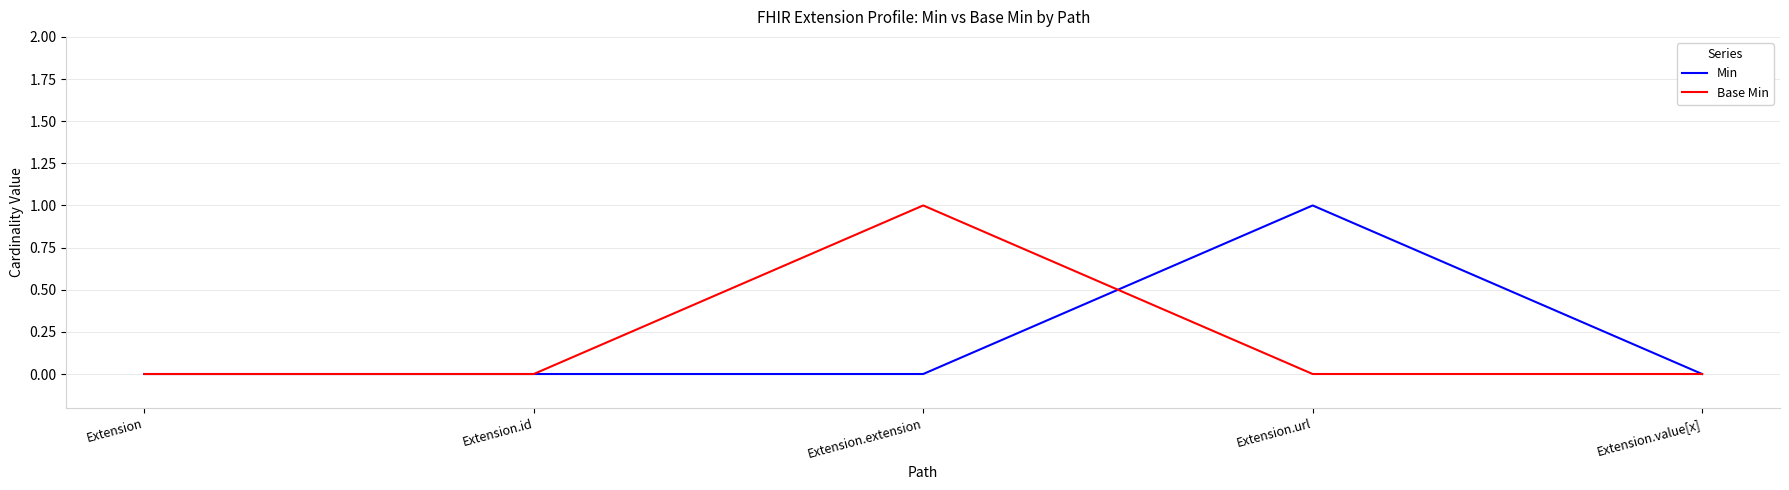

What are all the series names shown in the legend?

Min, Base Min